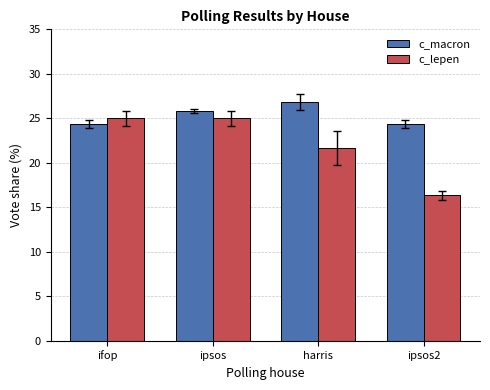

Is the value of c_lepen at ipsos2 greater than the value of c_macron at harris?

No